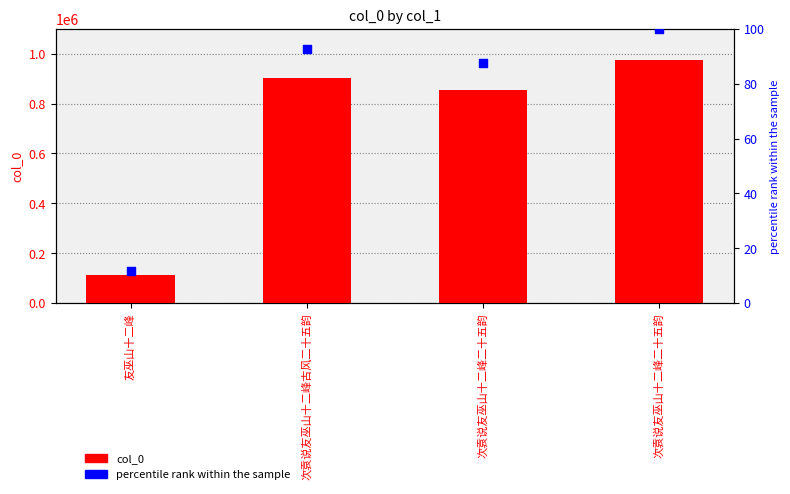

What are all the series names shown in the legend?

col_0, percentile rank within the sample